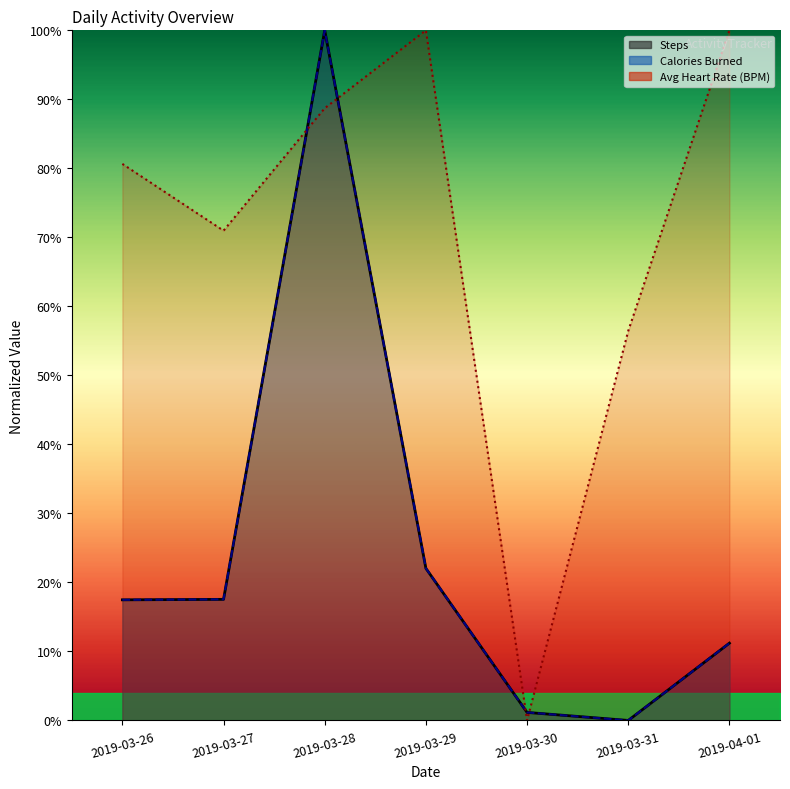

At how many categories does at least one series exceed 59?

5